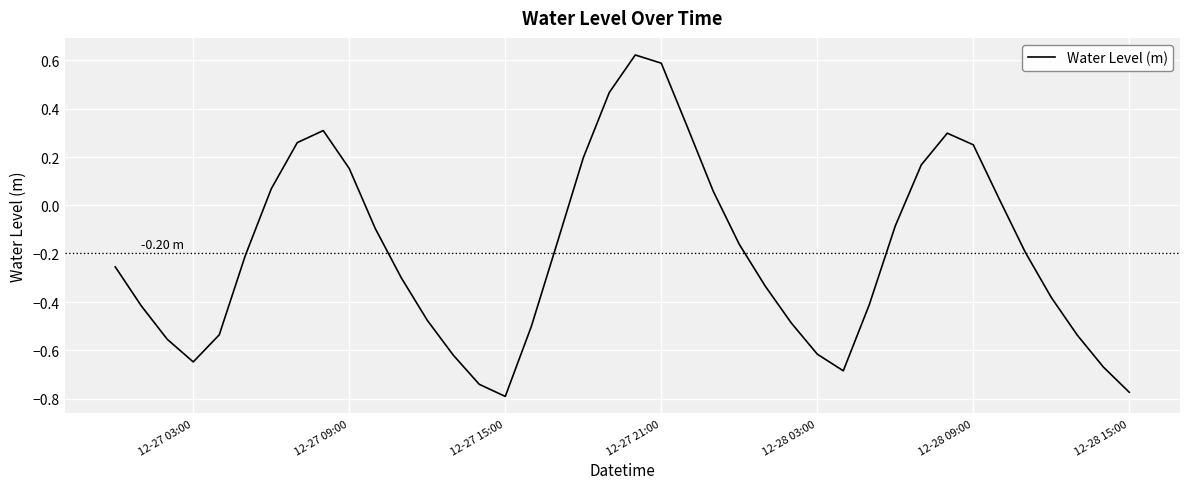

What is the value of the 29th point from the left?

-0.7